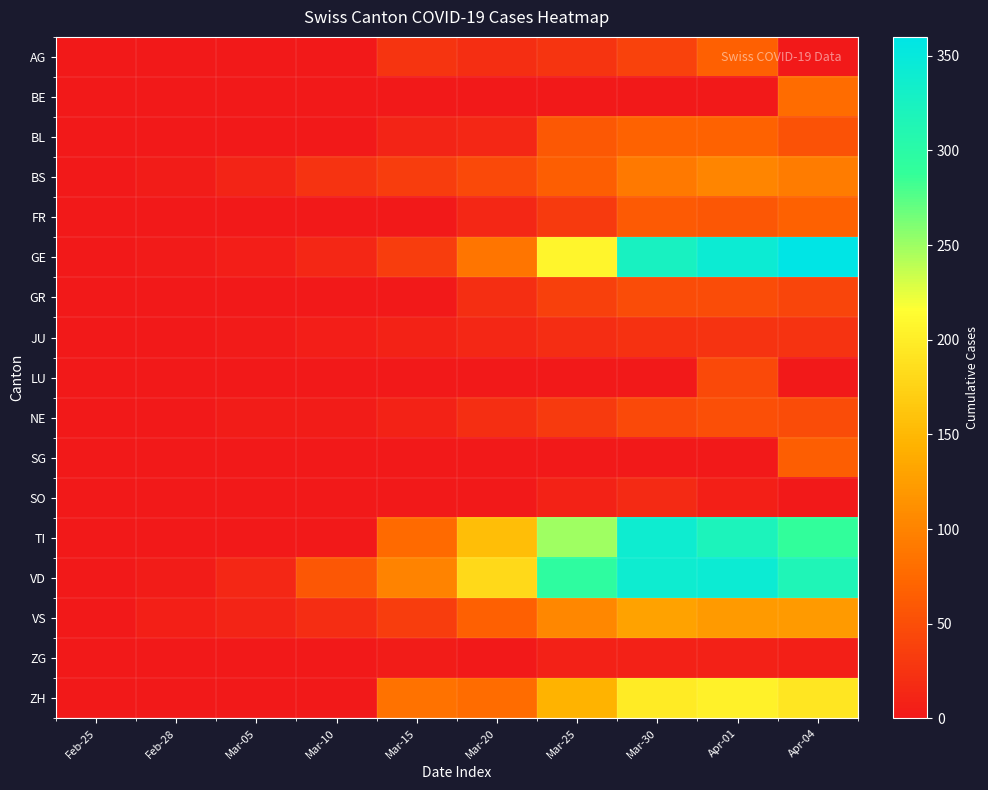

Reading left to right, extract all data points from this chart.

AG: Feb-25=0	Feb-28=0	Mar-05=0	Mar-10=0	Mar-15=26	Mar-20=21	Mar-25=26	Mar-30=38	Apr-01=67	Apr-04=0
BE: Feb-25=0	Feb-28=0	Mar-05=0	Mar-10=0	Mar-15=0	Mar-20=0	Mar-25=0	Mar-30=0	Apr-01=0	Apr-04=78
BL: Feb-25=0	Feb-28=0	Mar-05=1	Mar-10=1	Mar-15=10	Mar-20=13	Mar-25=60	Mar-30=69	Apr-01=69	Apr-04=54
BS: Feb-25=0	Feb-28=3	Mar-05=11	Mar-10=25	Mar-15=35	Mar-20=46	Mar-25=66	Mar-30=90	Apr-01=102	Apr-04=93
FR: Feb-25=0	Feb-28=0	Mar-05=0	Mar-10=0	Mar-15=0	Mar-20=14	Mar-25=32	Mar-30=61	Apr-01=58	Apr-04=68
GE: Feb-25=0	Feb-28=2	Mar-05=5	Mar-10=14	Mar-15=34	Mar-20=87	Mar-25=208	Mar-30=325	Apr-01=342	Apr-04=360
GR: Feb-25=0	Feb-28=0	Mar-05=0	Mar-10=0	Mar-15=0	Mar-20=21	Mar-25=37	Mar-30=49	Apr-01=48	Apr-04=42
JU: Feb-25=0	Feb-28=1	Mar-05=2	Mar-10=5	Mar-15=9	Mar-20=13	Mar-25=19	Mar-30=23	Apr-01=24	Apr-04=24
LU: Feb-25=0	Feb-28=0	Mar-05=0	Mar-10=0	Mar-15=0	Mar-20=0	Mar-25=0	Mar-30=0	Apr-01=45	Apr-04=0
NE: Feb-25=0	Feb-28=0	Mar-05=4	Mar-10=4	Mar-15=9	Mar-20=21	Mar-25=31	Mar-30=45	Apr-01=52	Apr-04=49
SG: Feb-25=0	Feb-28=0	Mar-05=0	Mar-10=0	Mar-15=0	Mar-20=0	Mar-25=0	Mar-30=0	Apr-01=0	Apr-04=66
SO: Feb-25=0	Feb-28=0	Mar-05=0	Mar-10=0	Mar-15=0	Mar-20=0	Mar-25=9	Mar-30=16	Apr-01=7	Apr-04=0
TI: Feb-25=0	Feb-28=0	Mar-05=0	Mar-10=0	Mar-15=76	Mar-20=155	Mar-25=249	Mar-30=340	Apr-01=320	Apr-04=291
VD: Feb-25=0	Feb-28=4	Mar-05=13	Mar-10=59	Mar-15=100	Mar-20=180	Mar-25=294	Mar-30=340	Apr-01=342	Apr-04=315
VS: Feb-25=0	Feb-28=6	Mar-05=11	Mar-10=19	Mar-15=35	Mar-20=67	Mar-25=104	Mar-30=129	Apr-01=121	Apr-04=122
ZG: Feb-25=0	Feb-28=0	Mar-05=0	Mar-10=0	Mar-15=3	Mar-20=1	Mar-25=8	Mar-30=8	Apr-01=8	Apr-04=7
ZH: Feb-25=0	Feb-28=0	Mar-05=0	Mar-10=0	Mar-15=83	Mar-20=78	Mar-25=146	Mar-30=197	Apr-01=203	Apr-04=194